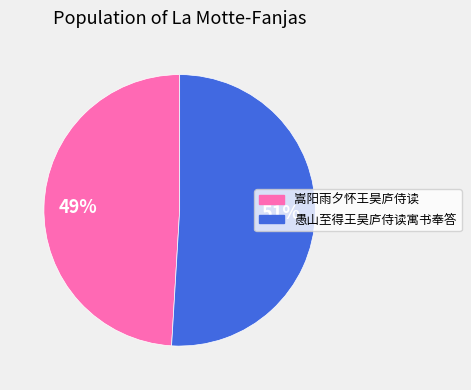

To the nearest percent, what is the difference between the largest and smallest slice percentages?

2%